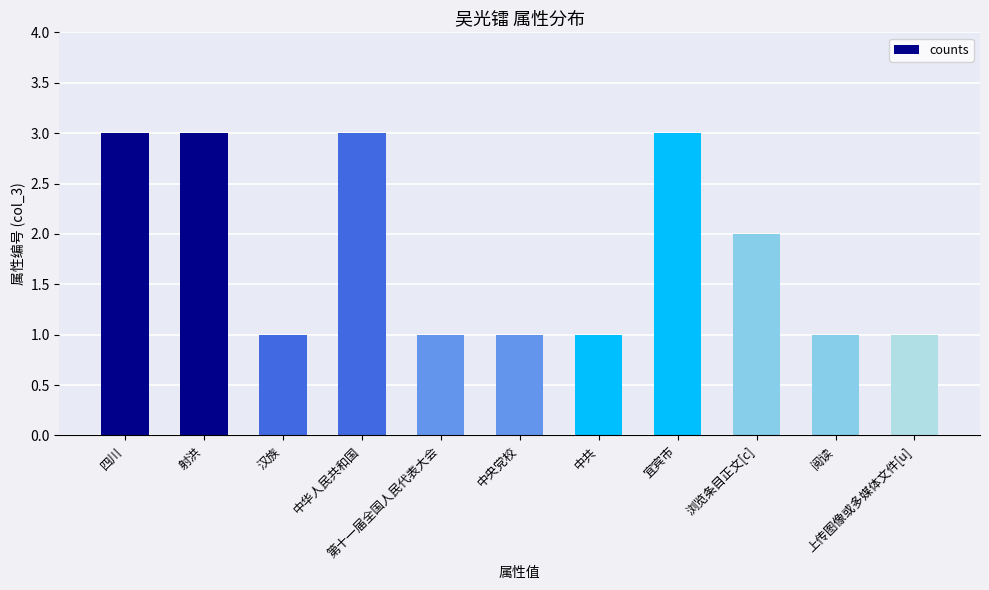

Is it true that the value at 浏览条目正文[c] is 2?

True